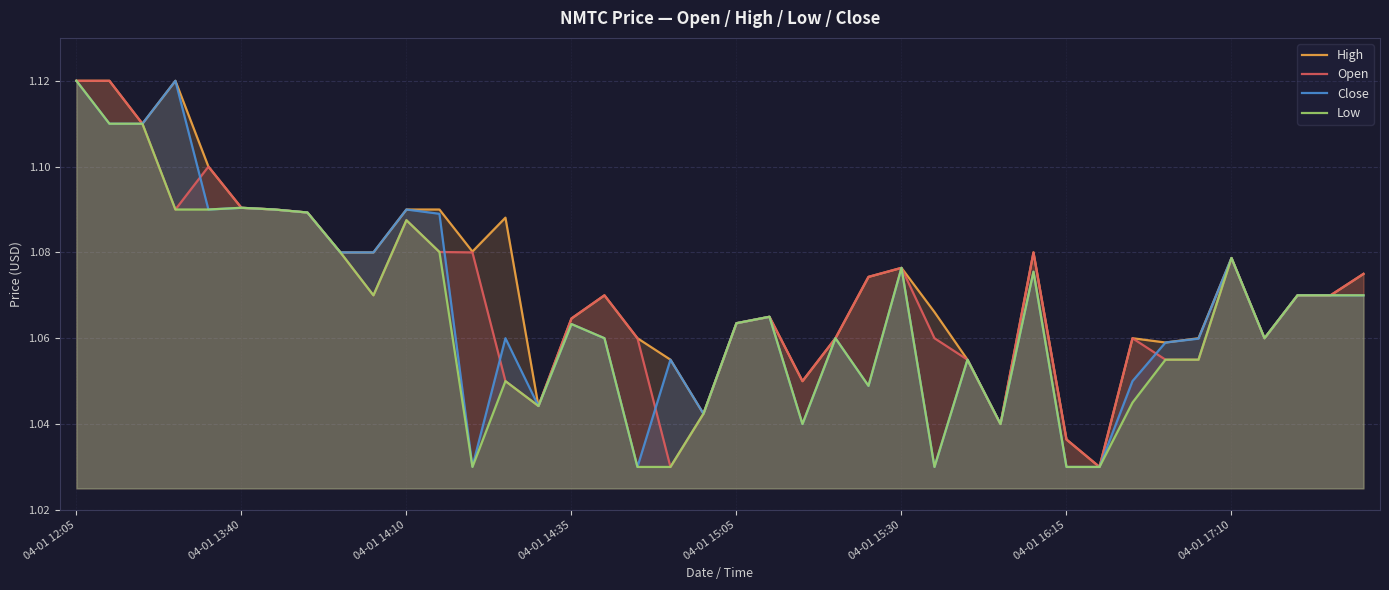

At which category is the sum across all series the highest?

04-01 12:05